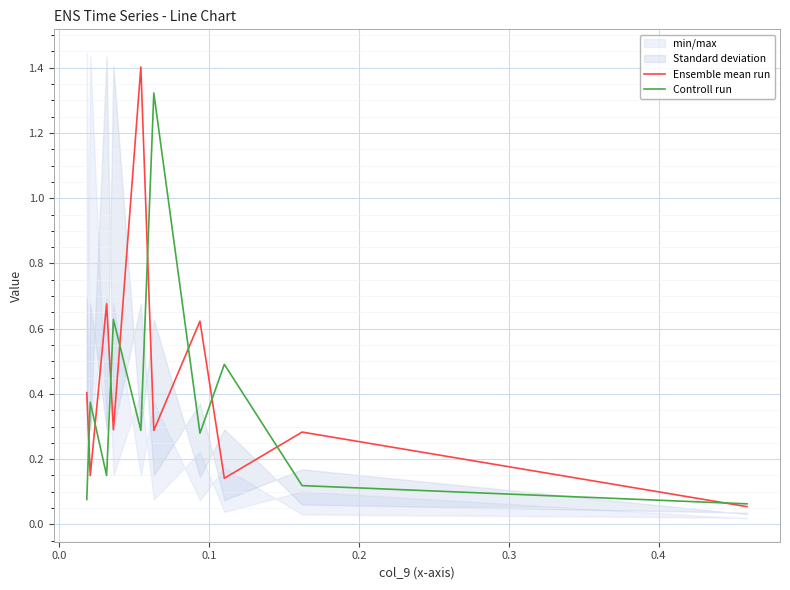

Rank the series by their average value, from lowest to highest.

Controll run, Ensemble mean run